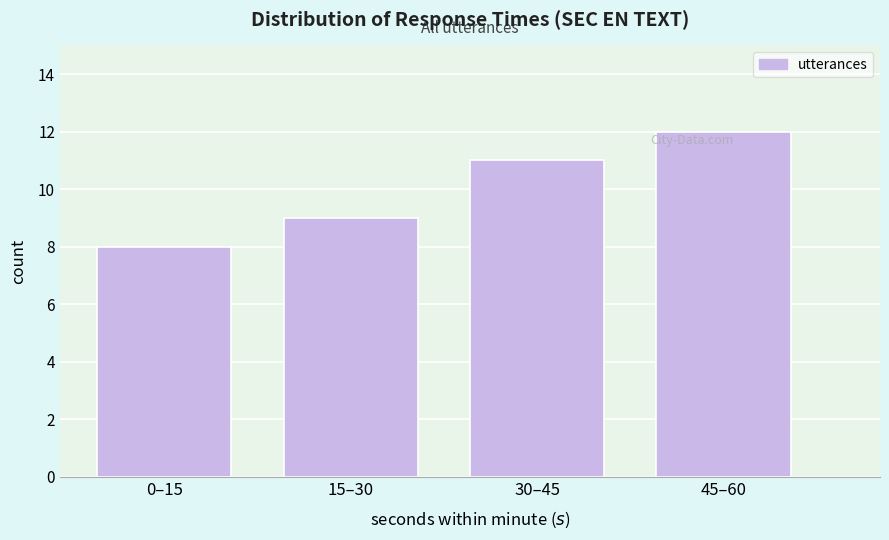

Reading left to right, list all the values displayed in this chart.

0–15=8	15–30=9	30–45=11	45–60=12